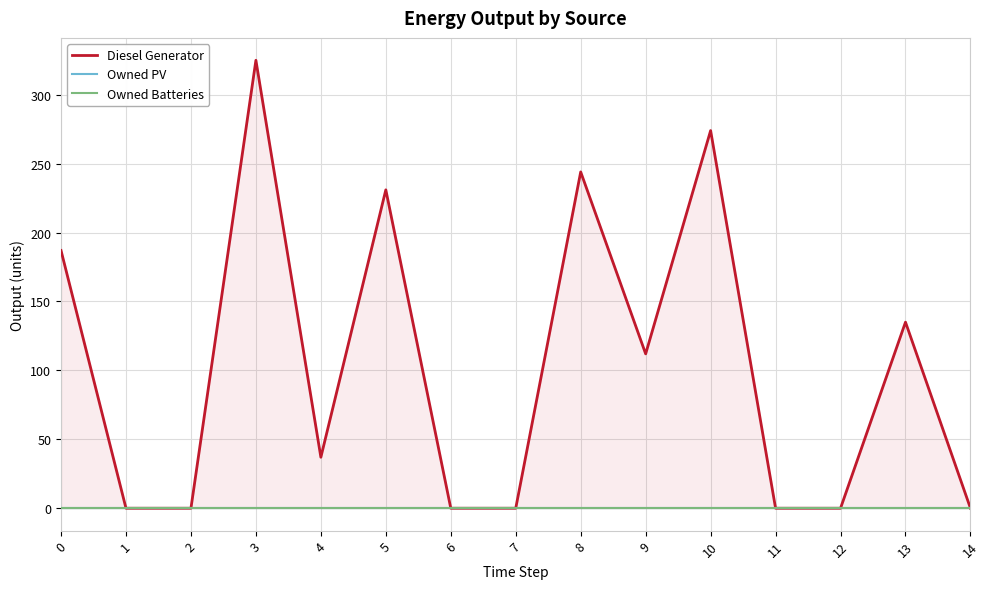

Which series has the largest total across all categories?

Diesel Generator